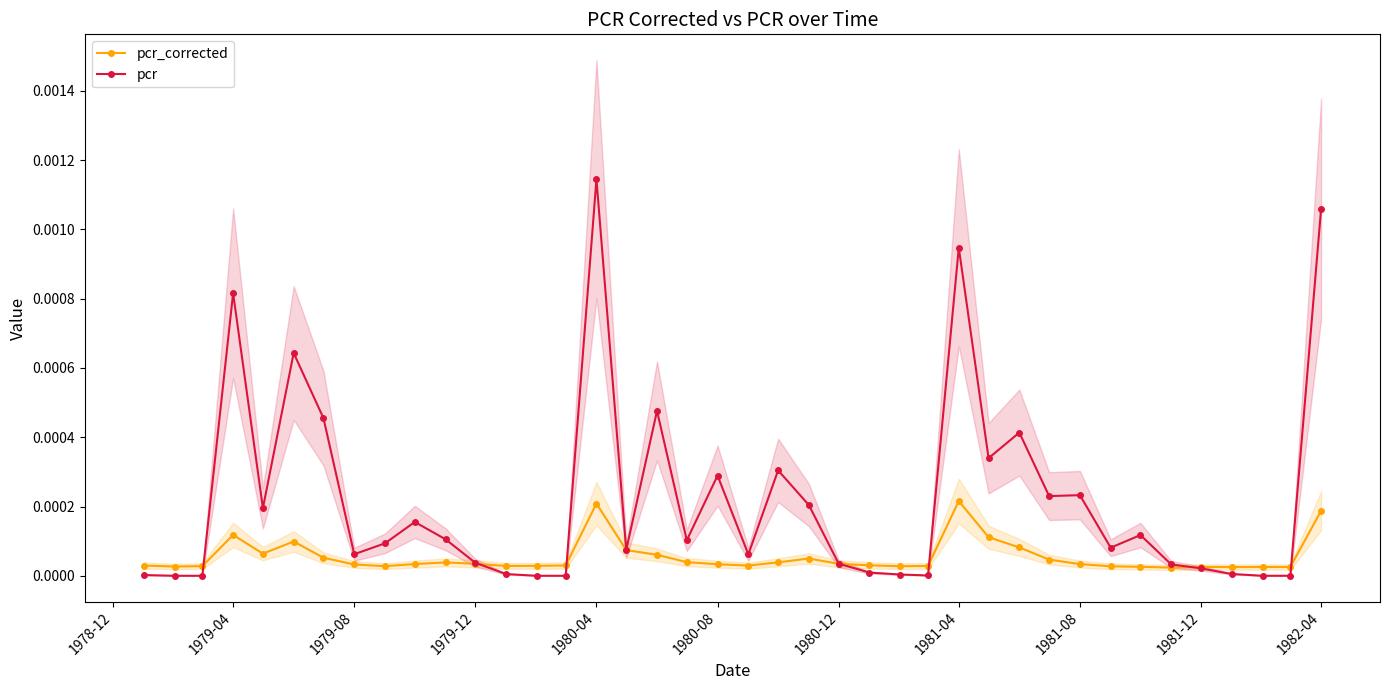

In pcr, how many points are higher than both neighbors (excluding endpoints)?

11